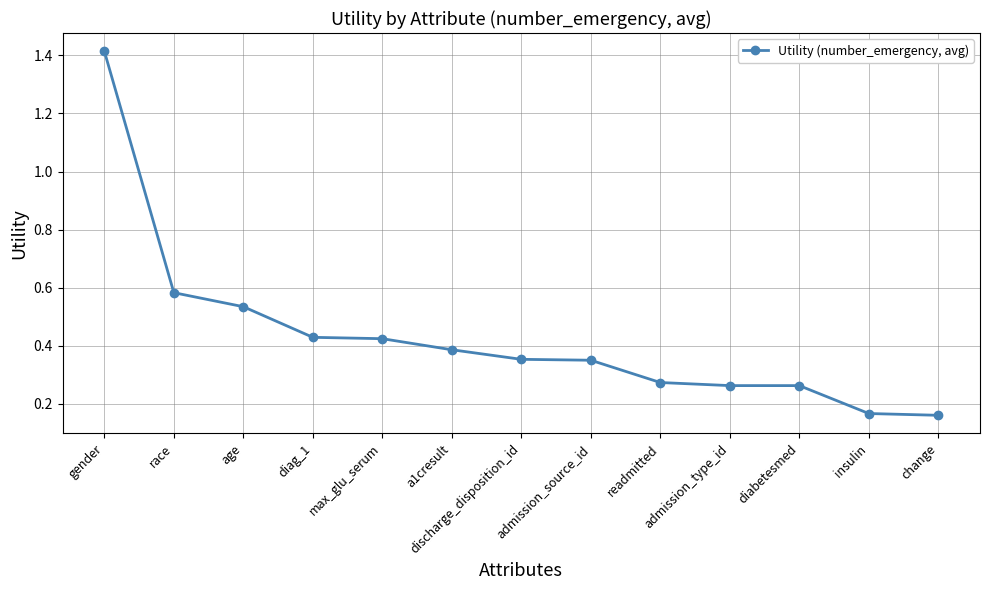

What is the label of the 5th point from the left?

max_glu_serum